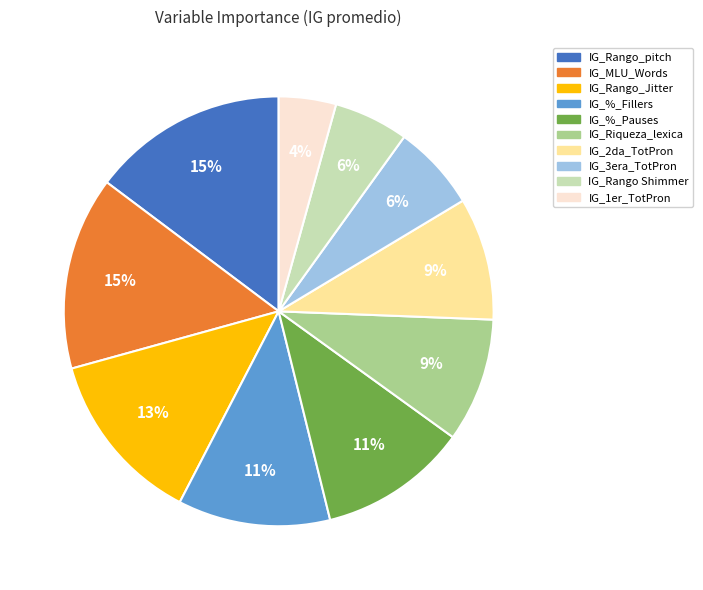

How many segments does this pie chart have?

10